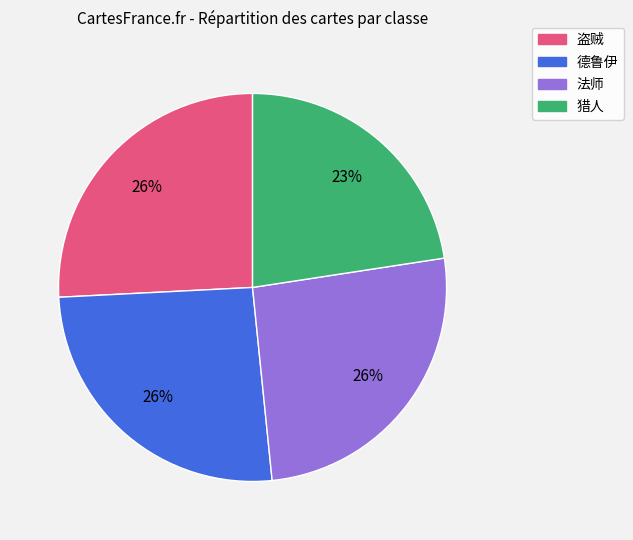

Combined, do 猎人 and 法师 account for over 50%?

No